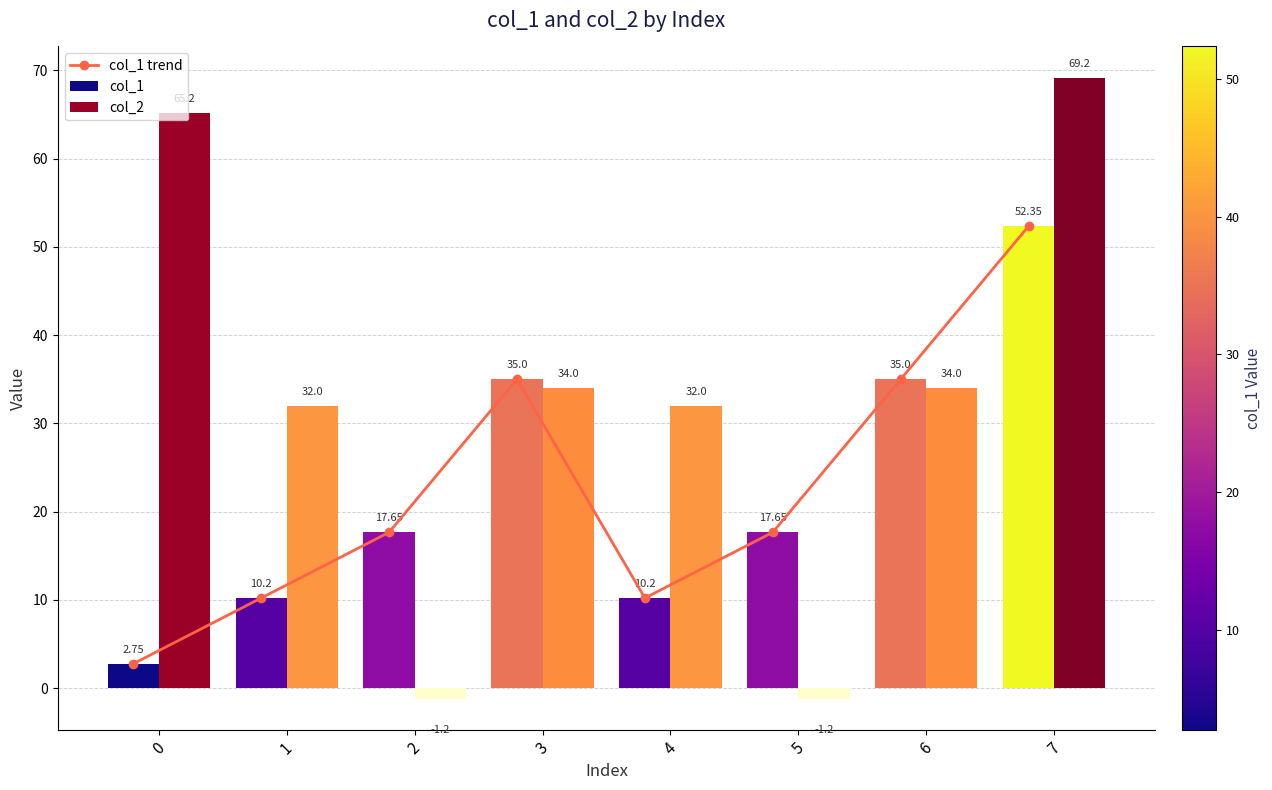

Is it true that the value at 2 is 17.6?

True